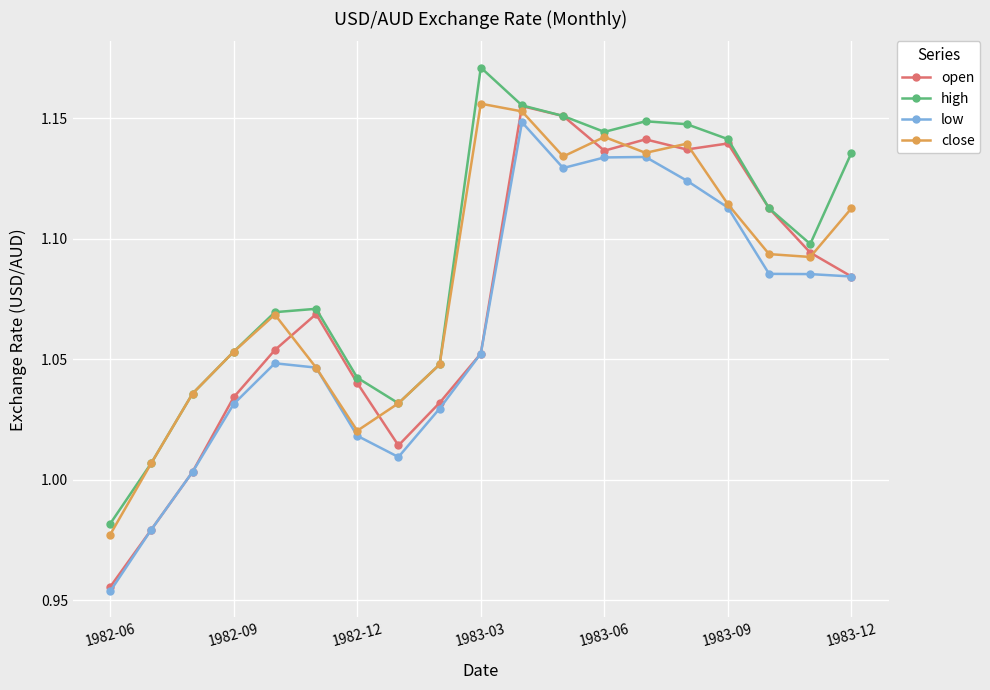

Which series has the largest total across all categories?

high